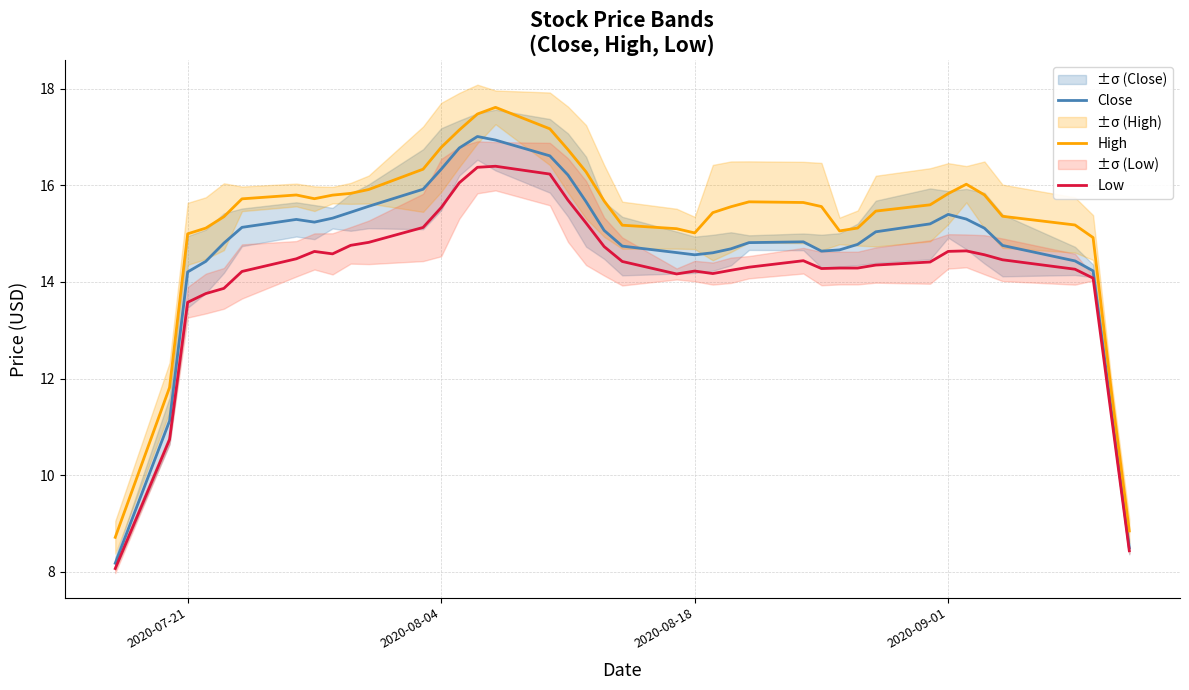

True or false: Close and Low intersect in this chart.

False